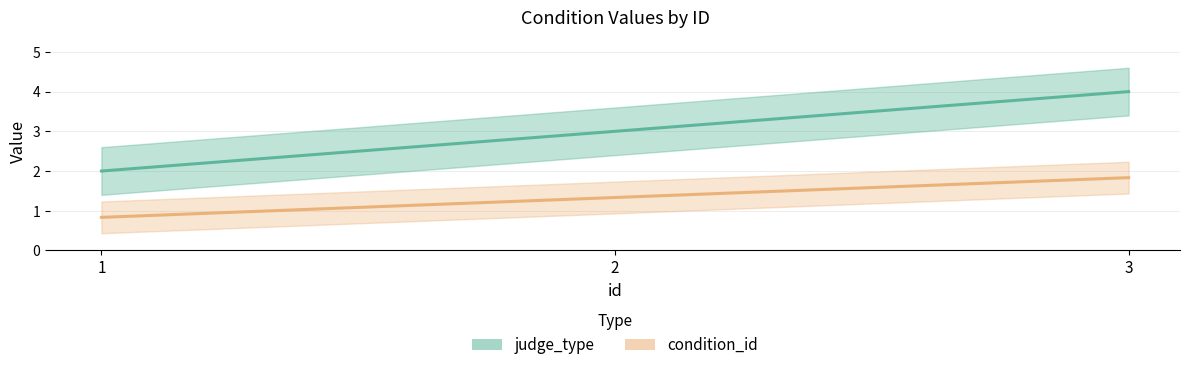

List the labels in order of judge_type value, largest first.

3, 2, 1